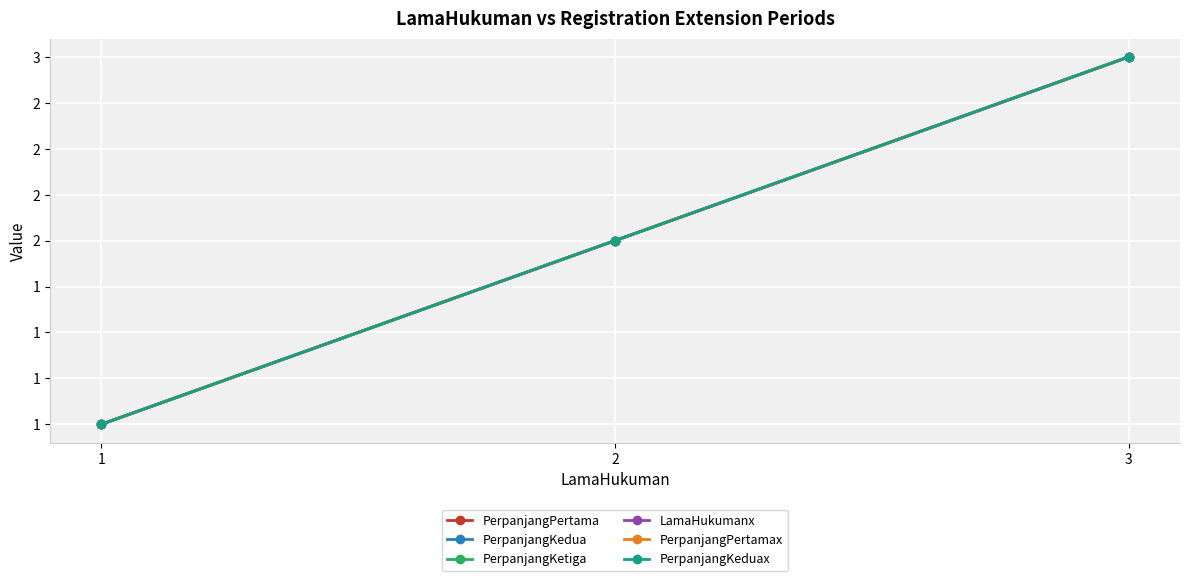

Does the chart have visible grid lines?

Yes